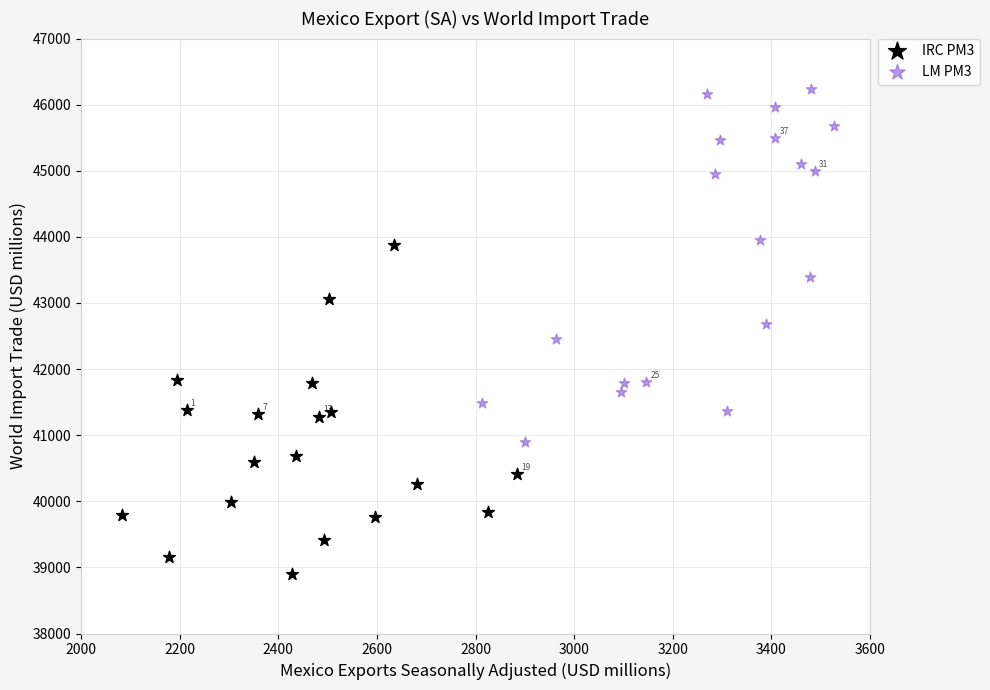

Which series reaches the minimum Y coordinate?

IRC PM3